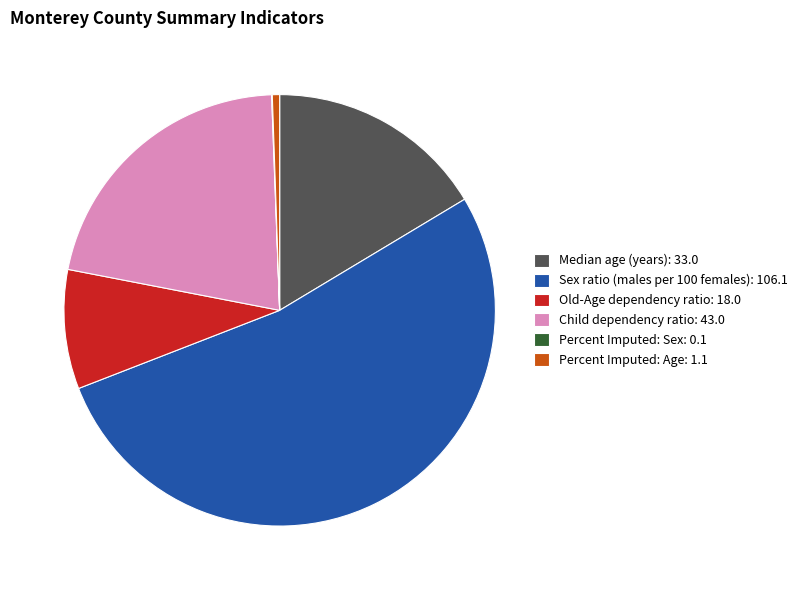

The Sex ratio (males per 100 females): 106.1 slice represents 61% of the pie. True or false?

False